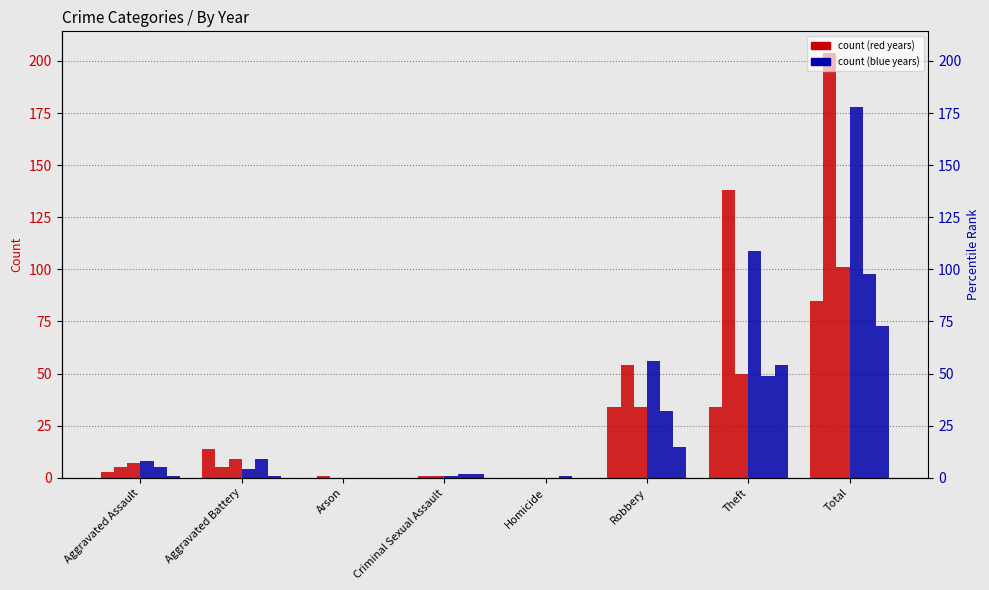

Reading right to left, transcribe all the data shown in this chart.

2023: 85	34	34	0	0	0	14	3
2019: 204	138	54	0	1	1	5	5
2017: 101	50	34	0	1	0	9	7
2018: 178	109	56	0	1	0	4	8
2022: 98	49	32	1	2	0	9	5
2015: 73	54	15	0	2	0	1	1